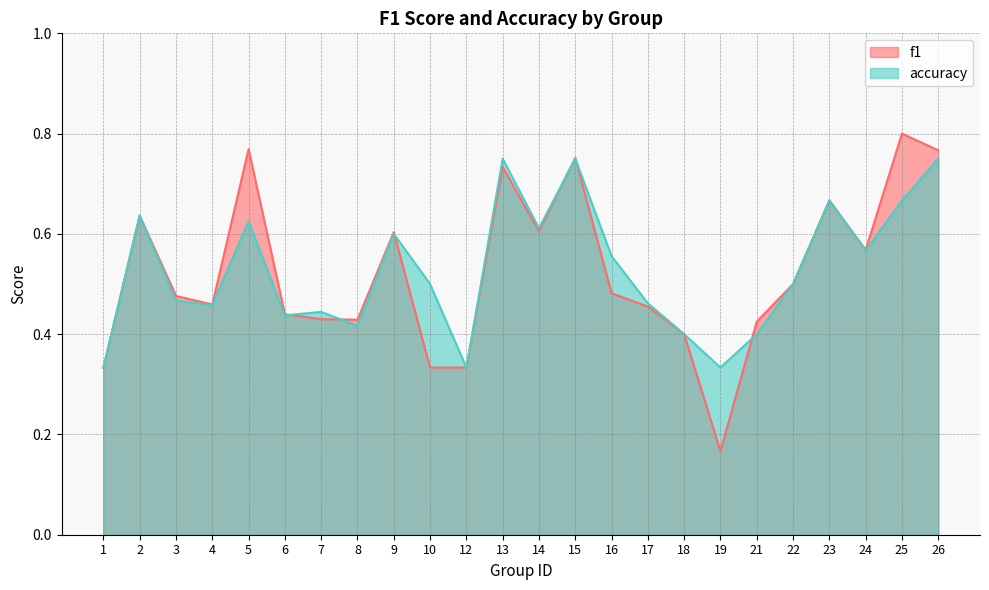

The f1 series shows 0.8 at 15. True or false?

True